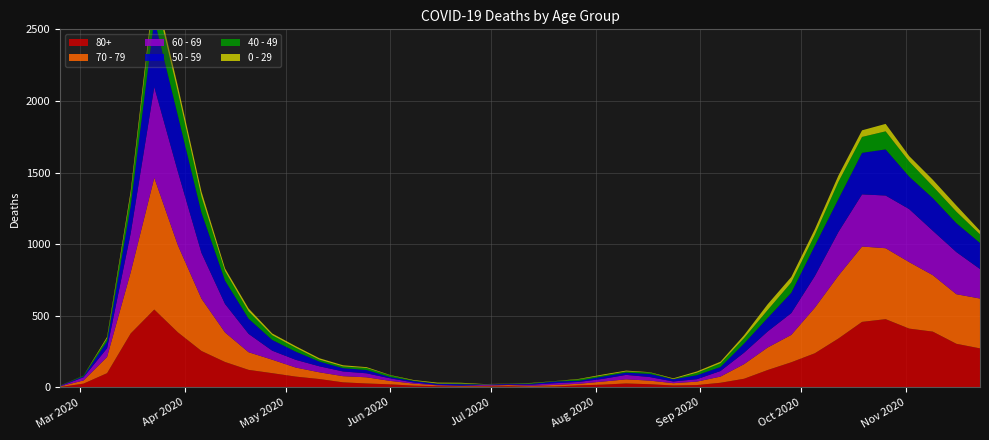

Reading left to right, what are all the values shown in this chart?

80+: 3	27	100	377	544	385	255	178	123	100	76	59	36	28	22	13	9	6	7	9	5	7	15	20	28	23	14	17	33	61	122	176	239	342	458	477	411	390	305	273
70 - 79: 4	22	113	427	920	608	365	206	123	94	63	47	43	43	24	14	6	5	5	8	7	11	11	21	29	25	16	24	43	102	157	191	318	439	526	495	464	394	346	348
60 - 69: 2	22	61	272	634	514	320	199	128	63	54	42	33	28	18	8	3	3	6	3	8	12	13	19	31	25	12	17	39	80	112	152	221	305	364	368	370	310	294	206
50 - 59: 3	7	48	190	475	392	281	163	106	75	57	33	23	23	9	10	8	9	3	5	6	12	8	16	16	22	15	28	28	64	95	142	212	230	290	322	227	228	202	182
40 - 49: 0	5	21	79	183	163	111	66	51	33	27	13	12	14	12	3	2	5	1	1	4	2	10	8	8	10	2	17	26	38	55	72	76	120	111	126	105	83	80	60
0 - 29: 1	0	10	25	47	42	36	19	20	12	11	10	8	6	2	4	6	5	2	1	2	1	3	6	6	2	5	9	11	20	40	38	39	44	46	52	38	45	43	25